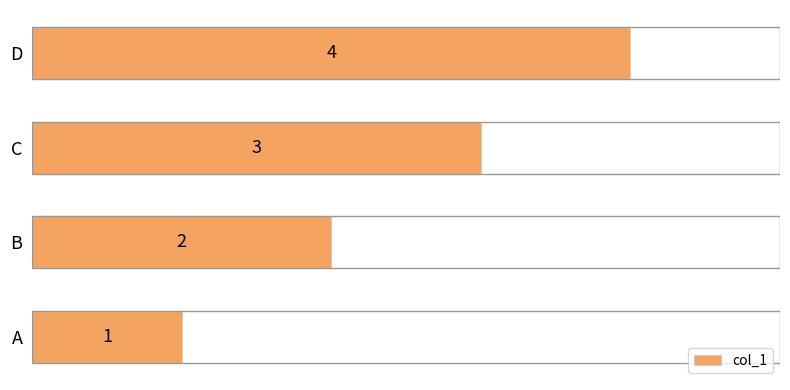

What is the sum of all values?

10